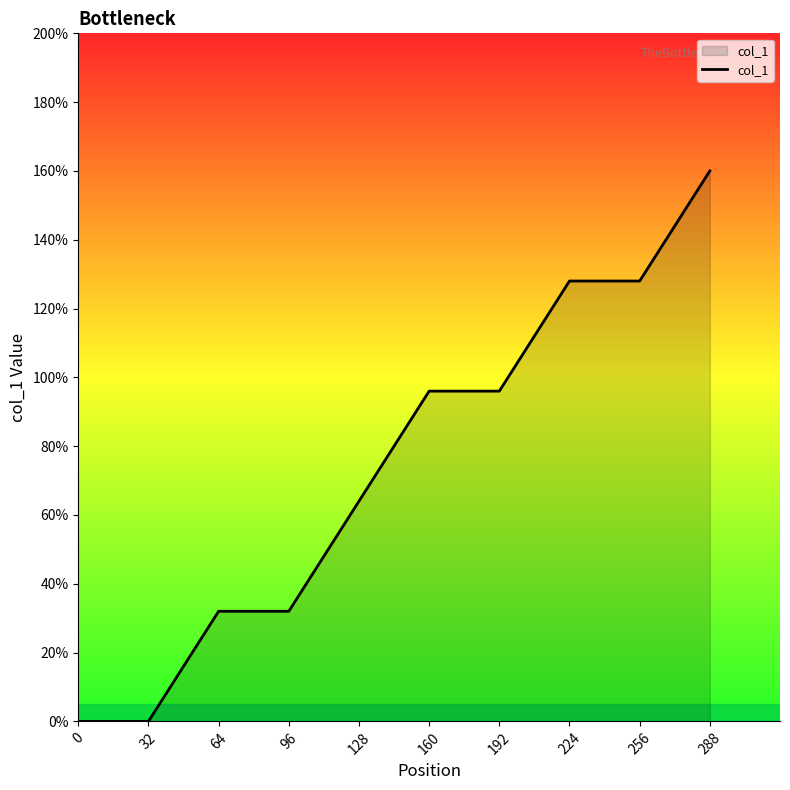

Which label corresponds to the largest value in the chart?

288